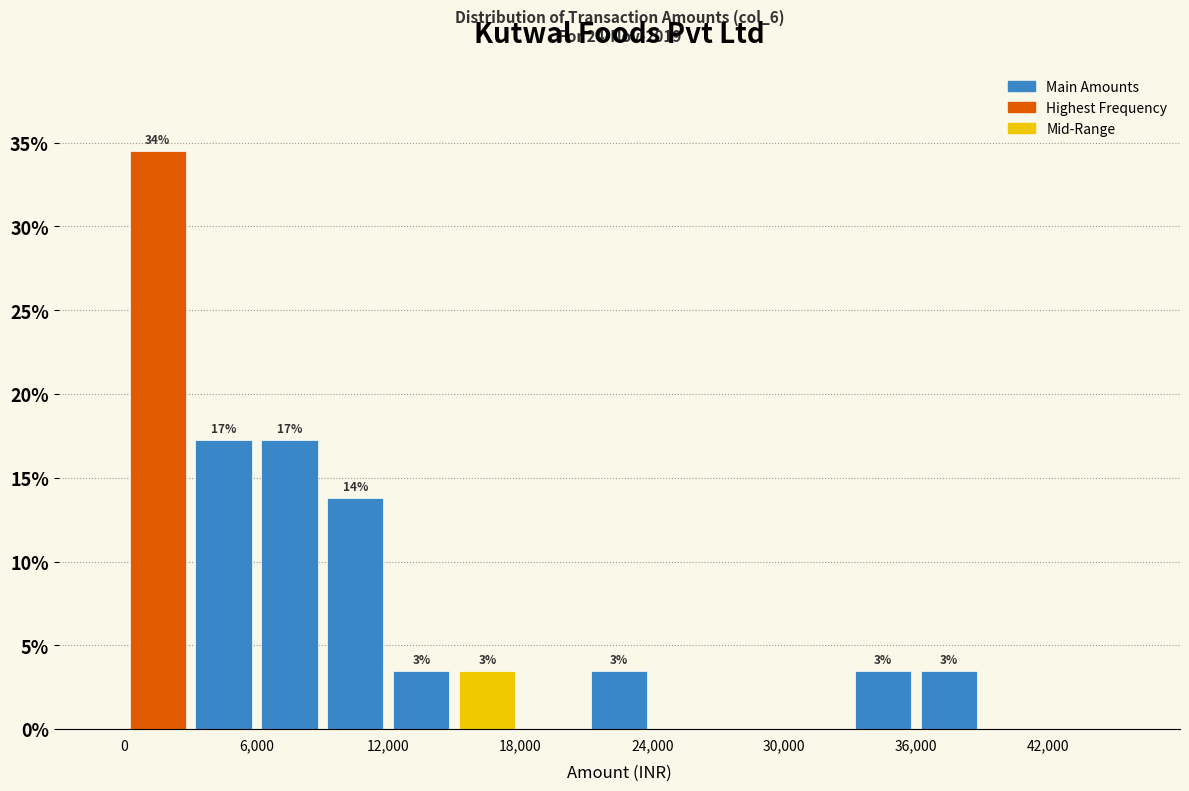

Around what value on the x-axis is the tallest bar? Give the approximate position of its centre, as read against the axis.

2000